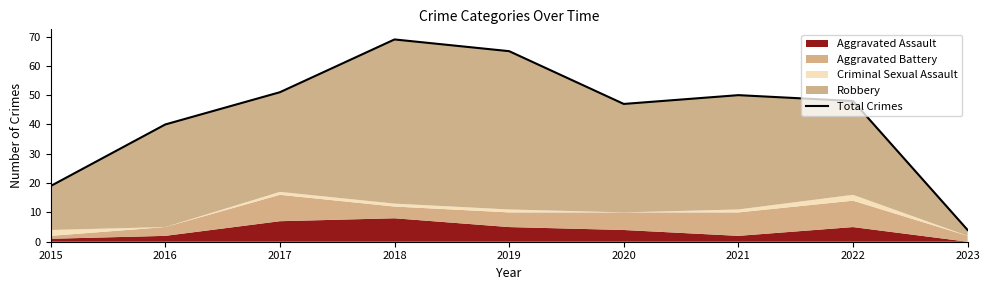

What is the maximum value shown in the chart?

69